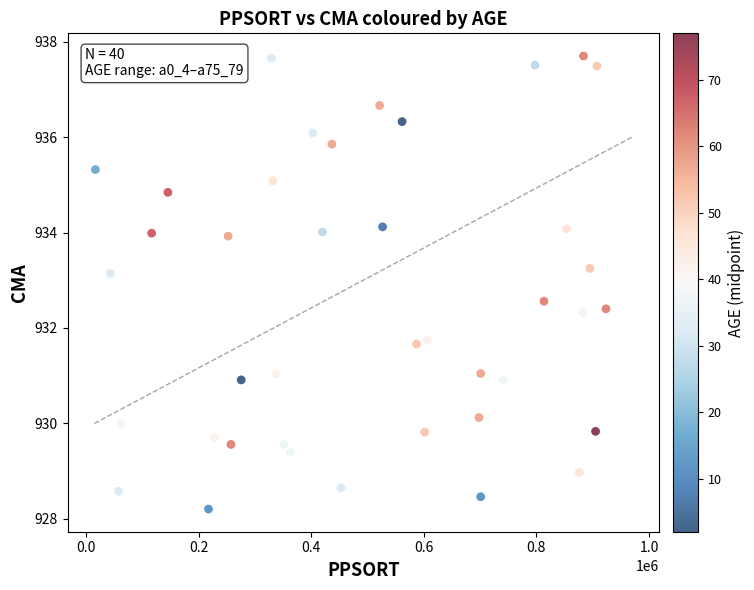

What is the range of X values (max minus min)?

906823.0